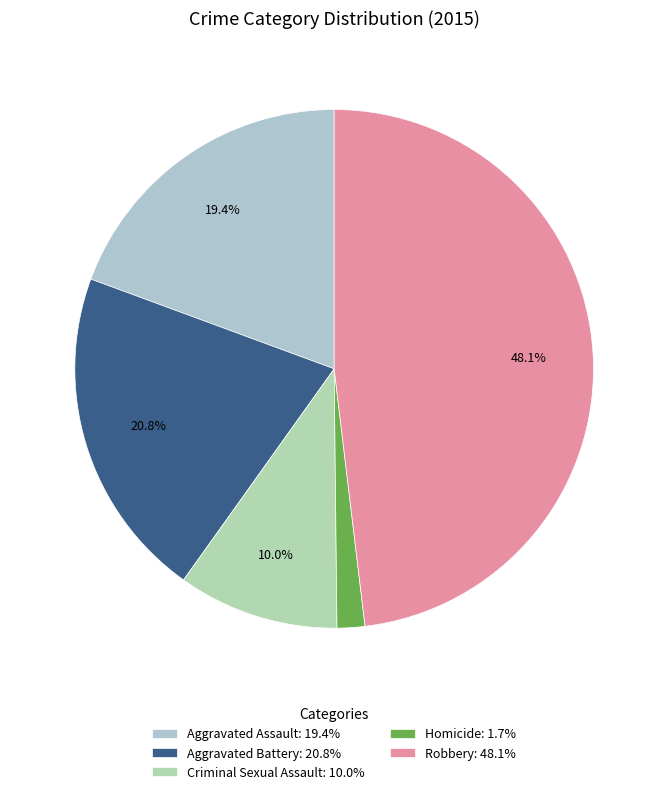

Is Aggravated Assault the majority of the pie?

No